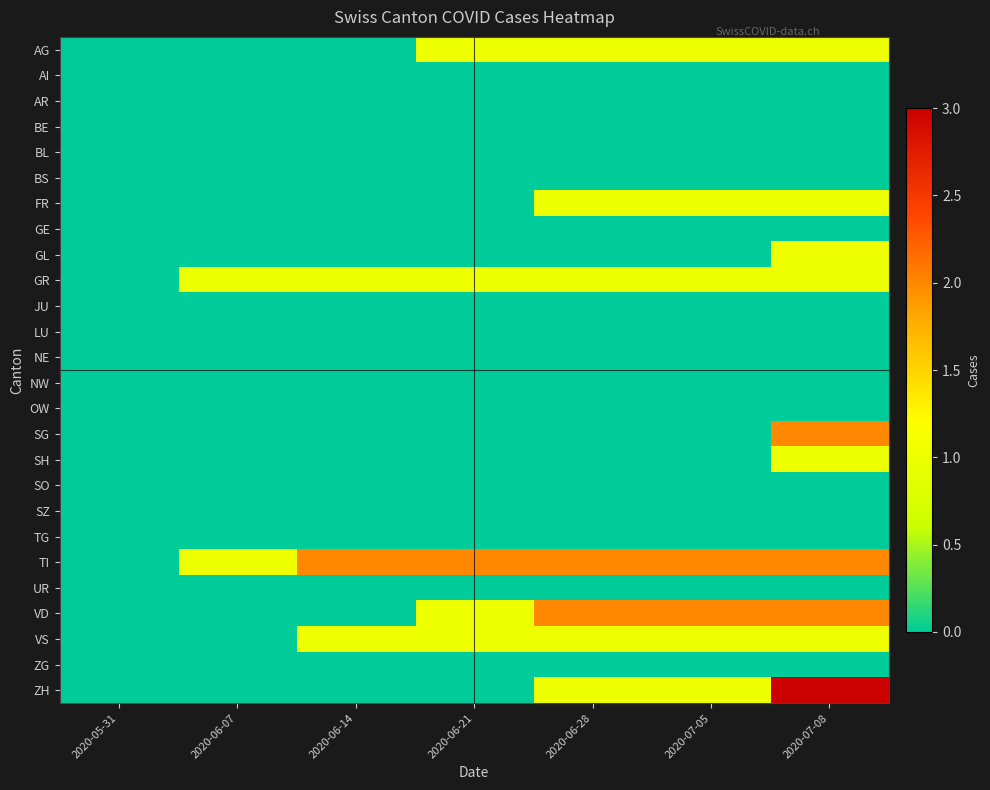

Which has a higher value, 2020-06-21 or 2020-06-28?

2020-06-21